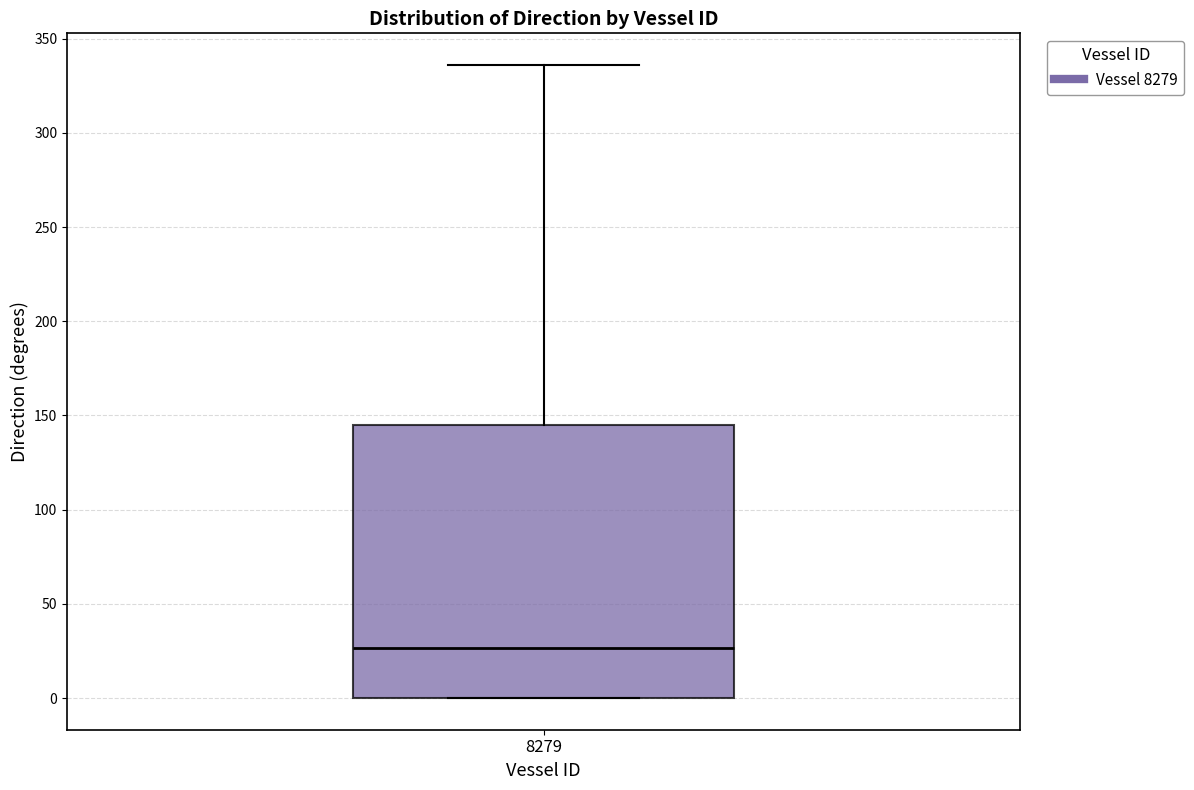

Where is the lower edge of the box at x = 8279 on the y-axis? The values are not printed on the chart, so give them approximately, as read against the axis.

0